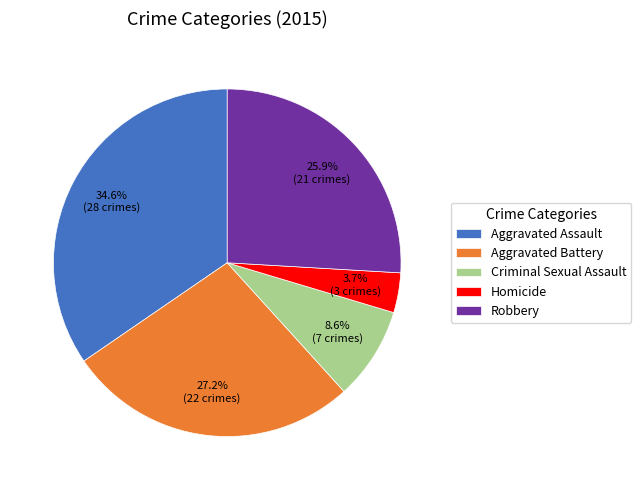

True or false: Robbery accounts for 26% of the total.

True